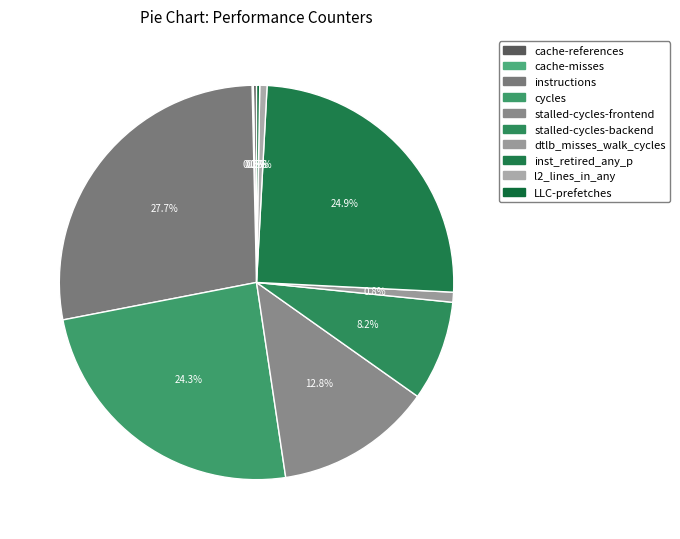

To the nearest percent, what is the difference between the largest and smallest slice percentages?

28%